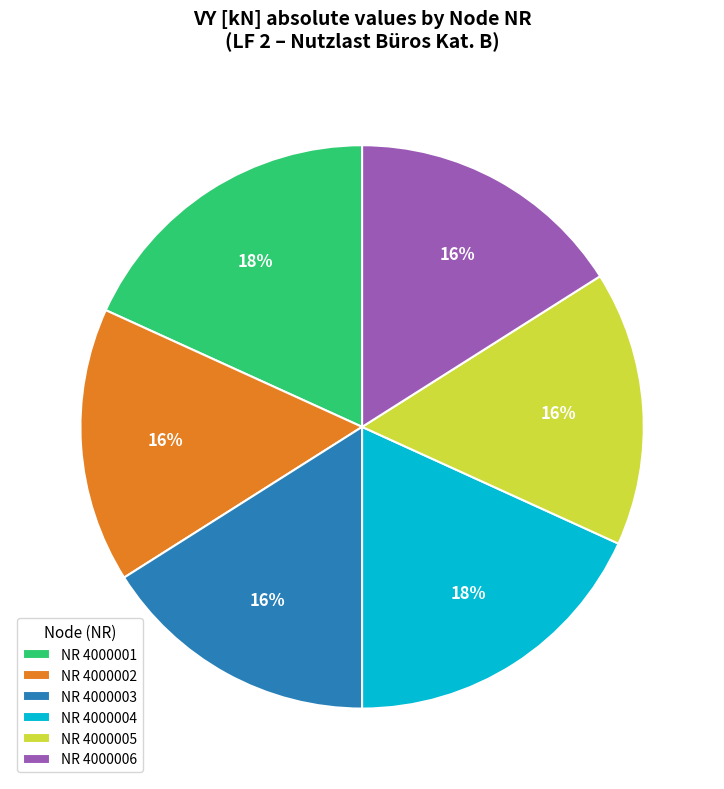

Does NR 4000003 represent more than half of the total?

No